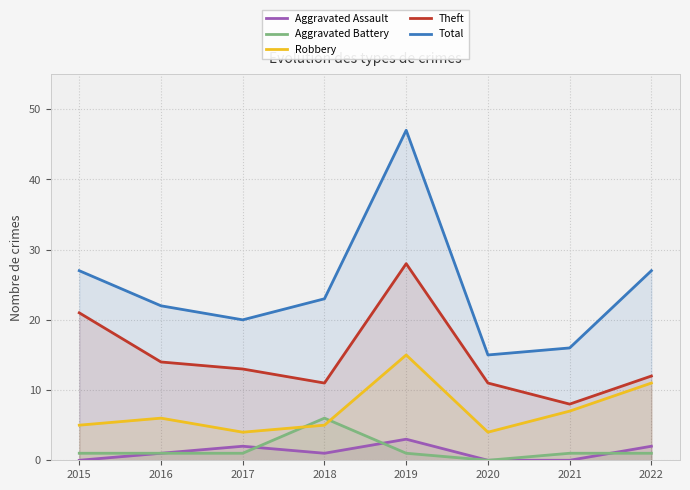

At which category is the sum across all series the highest?

2019